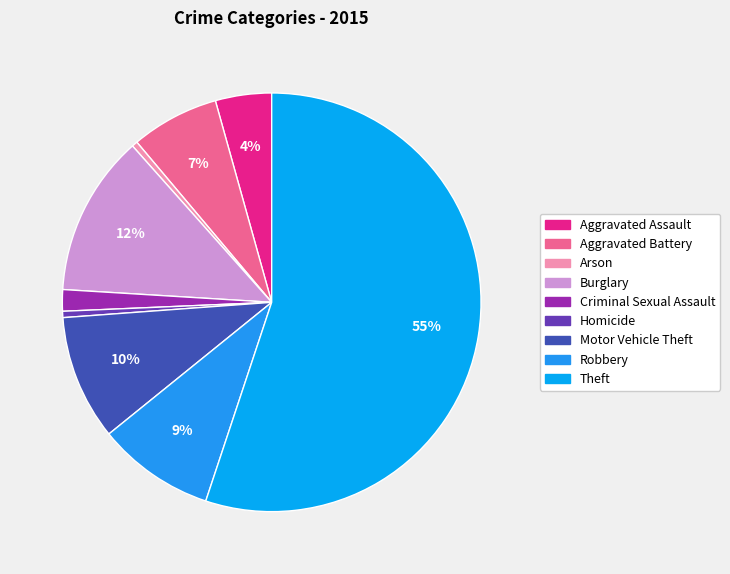

Which category accounts for the majority?

Theft